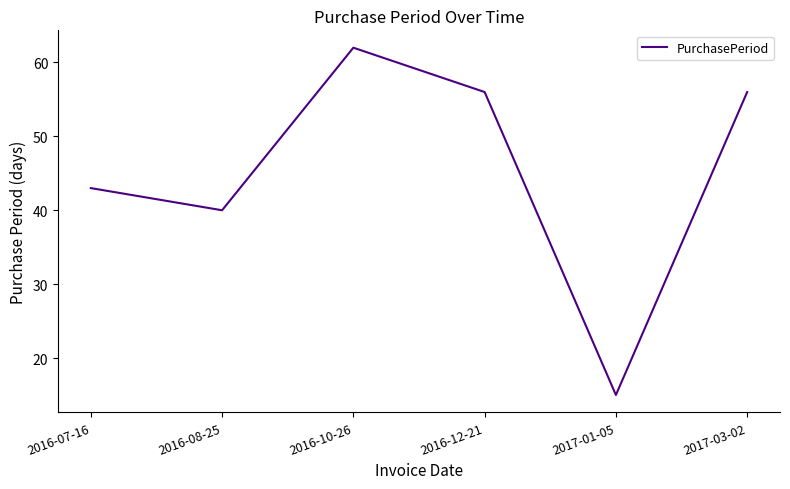

True or false: the data shows 95 at 2017-03-02.

False